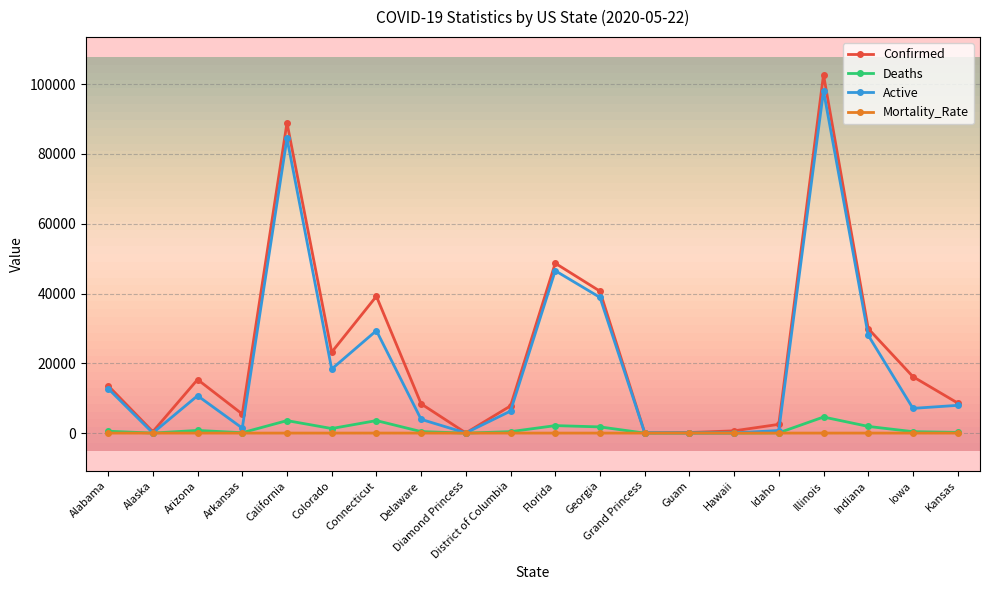

At which category is the sum across all series the highest?

Illinois